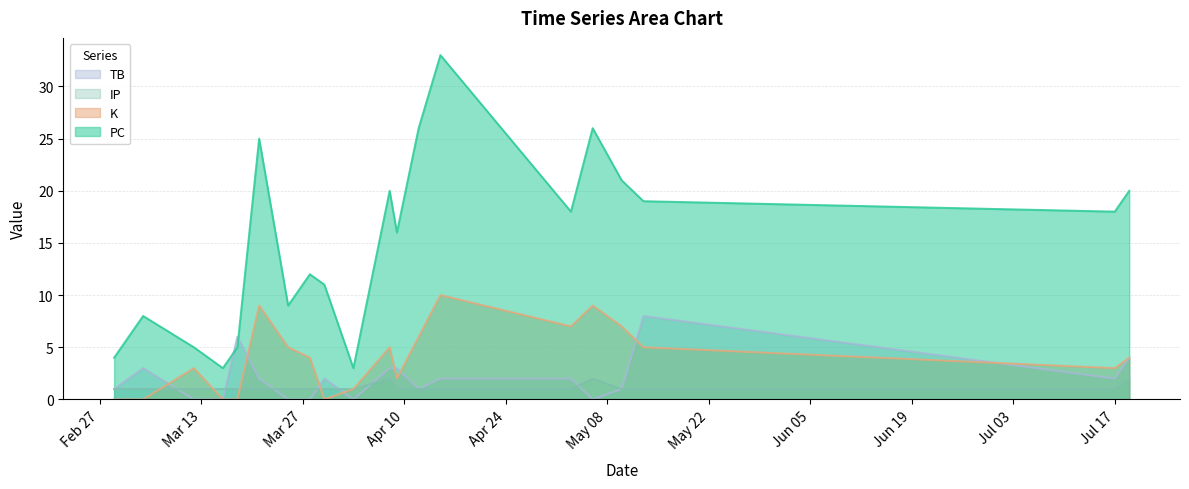

True or false: PC and IP cross at least once.

False